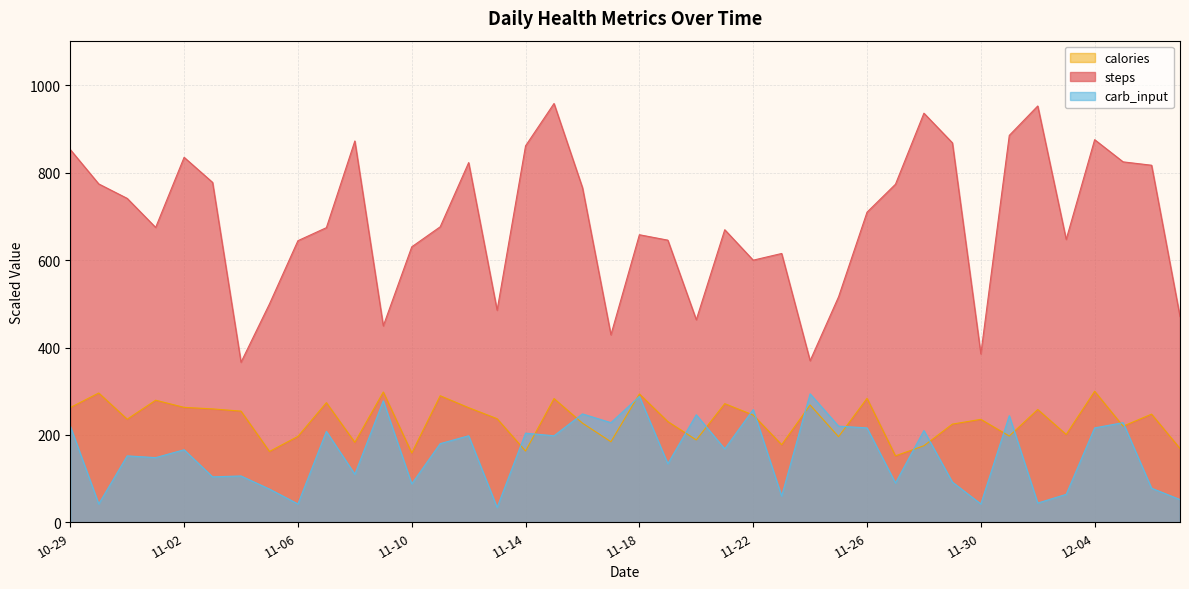

What is the difference between the highest and lowest values at 11-30?

343.4